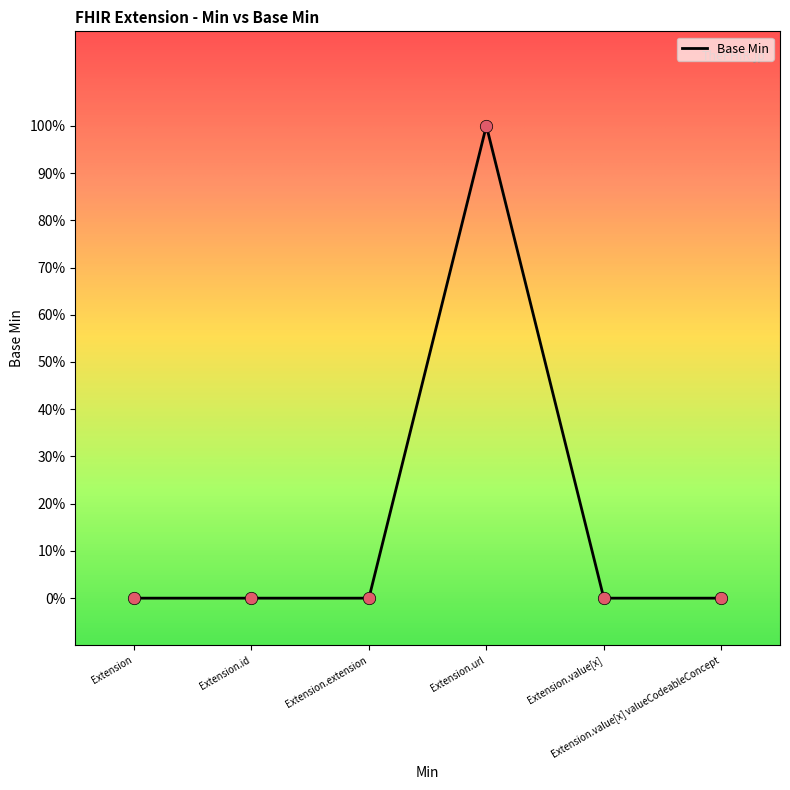

Which has a higher value, Extension.id or Extension.value[x]?

Extension.id